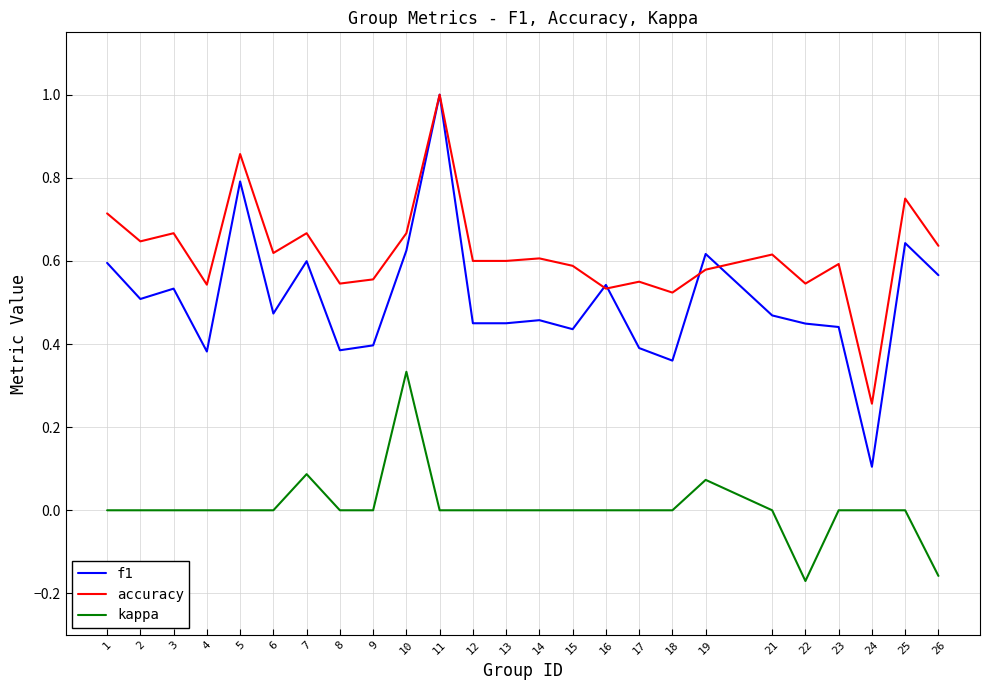

After their last crossing, which series has the higher values: f1 or accuracy?

accuracy